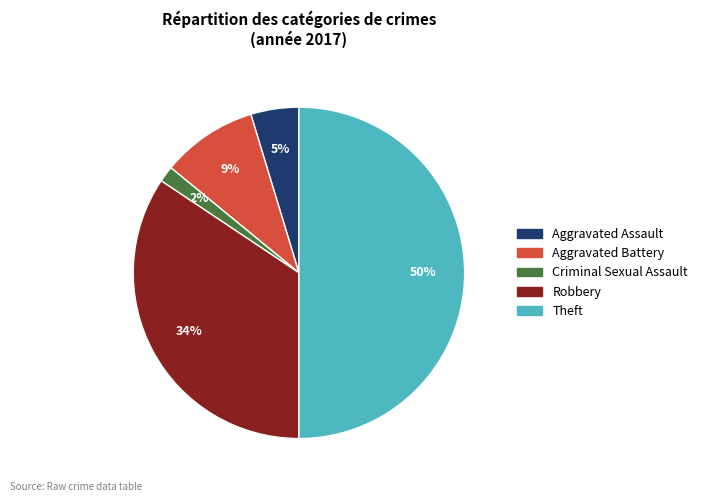

Count the number of slices in the pie.

5